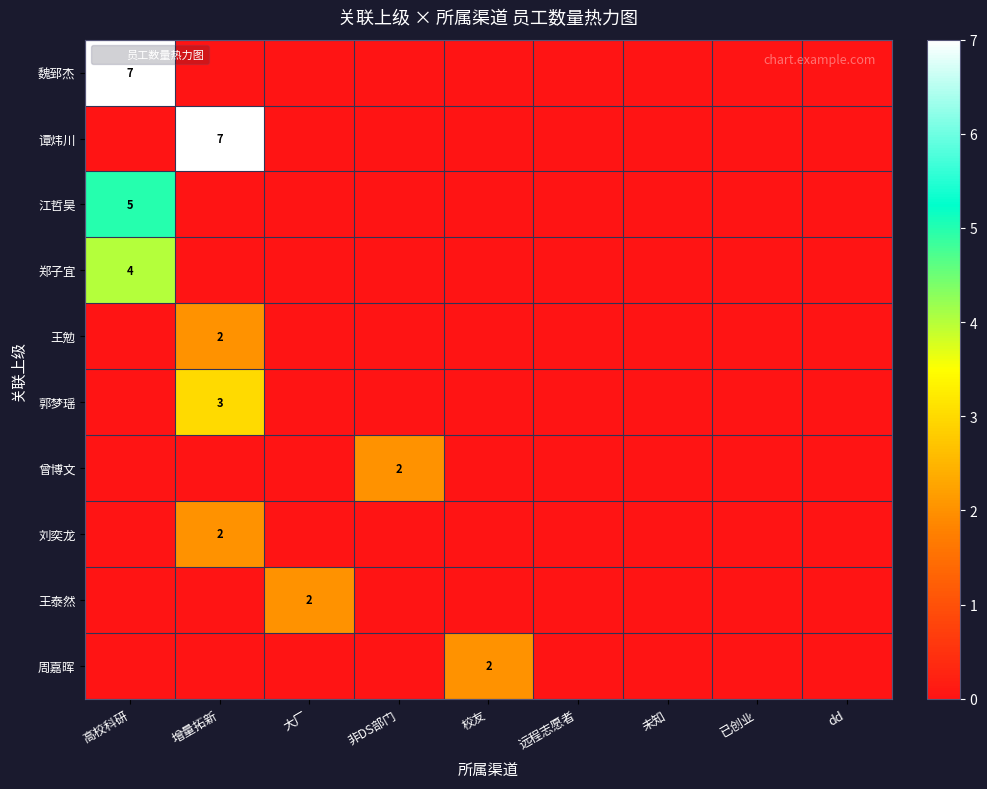

Which series has the largest total across all categories?

魏郅杰